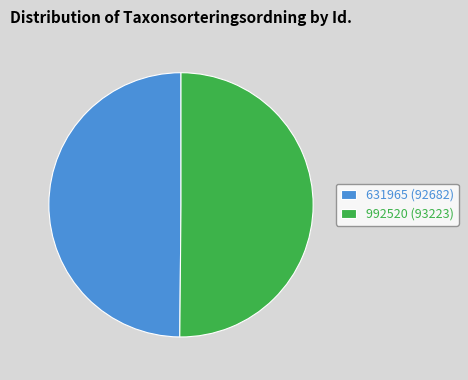

Count the number of slices in the pie.

2